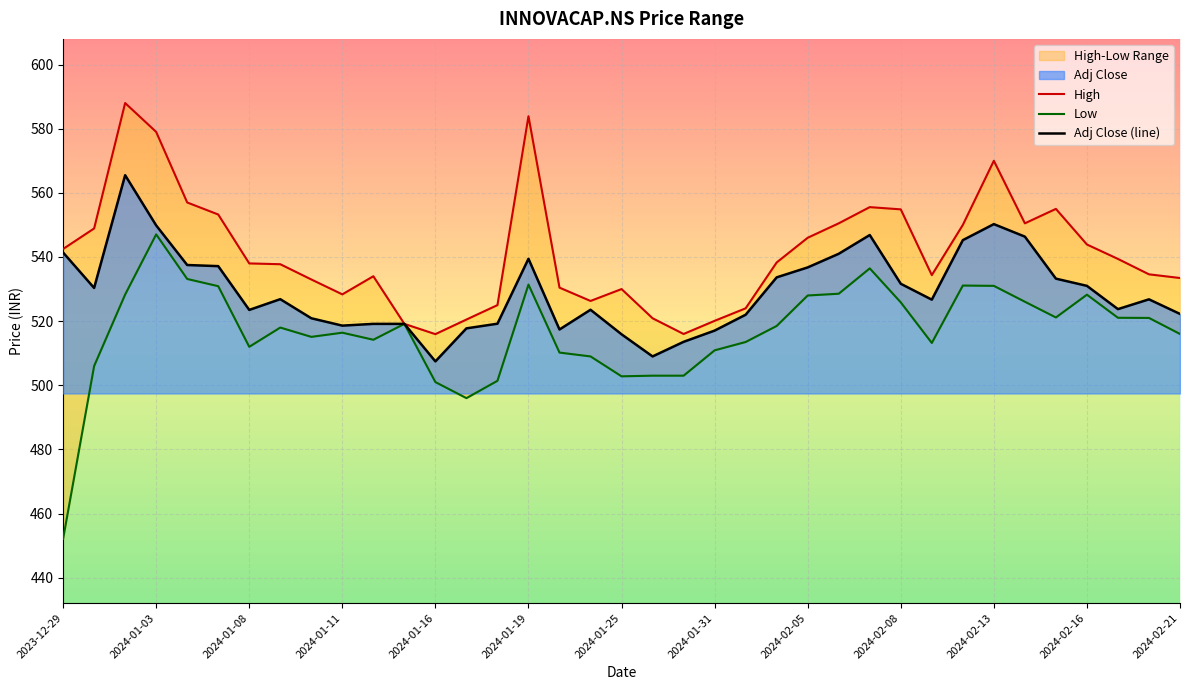

Which has a higher value, 25 or 21?

25